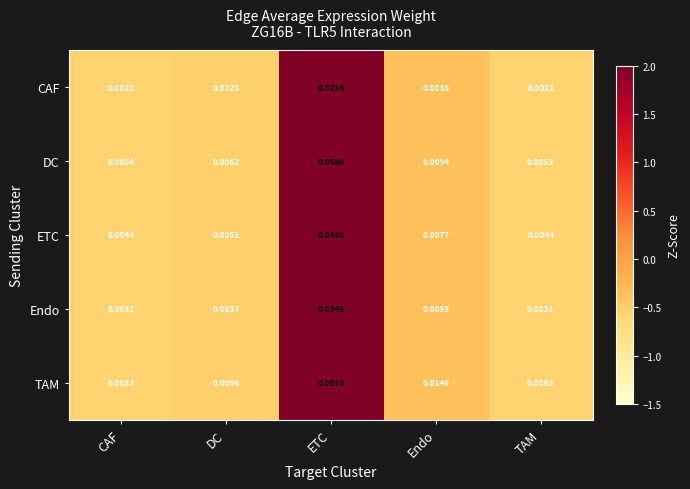

At which category is the sum across all series the highest?

ETC